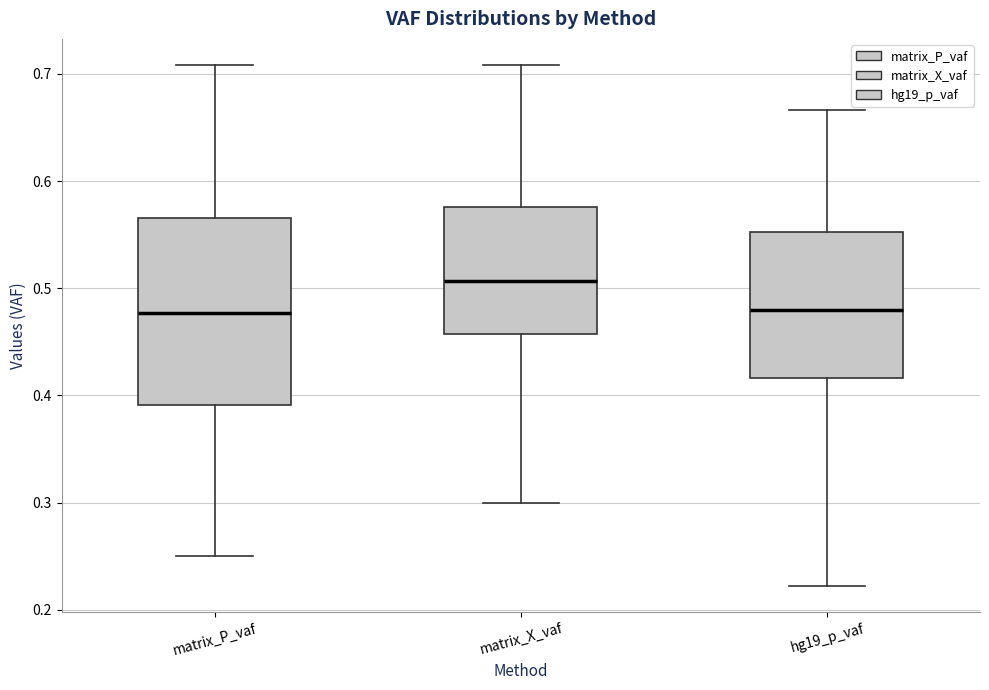

Where is the lower edge of the box for hg19_p_vaf on the y-axis? The values are not printed on the chart, so give them approximately, as read against the axis.

0.42